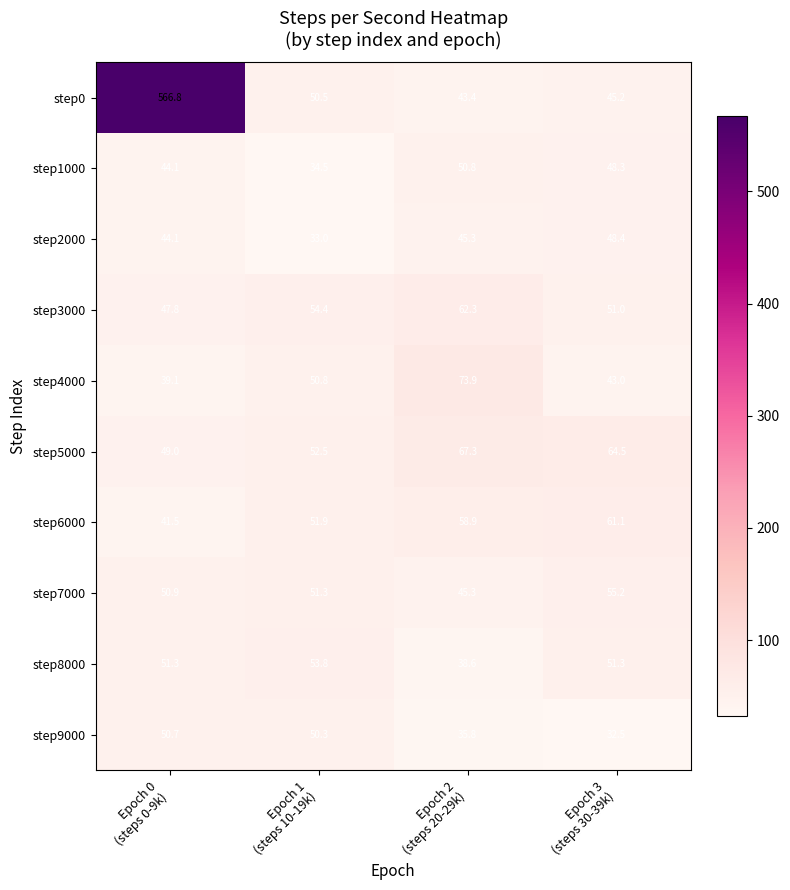

What is the spread (max minus min) of values at Epoch 2
(steps 20-29k)?

38.1